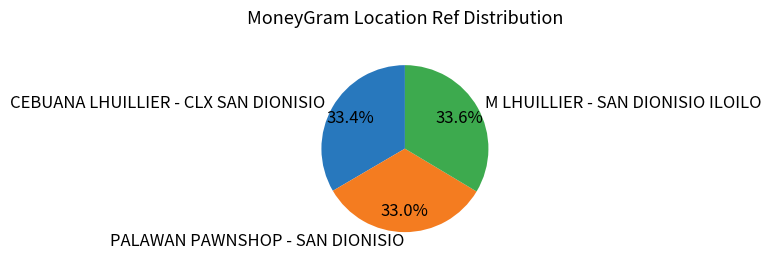

The PALAWAN PAWNSHOP - SAN DIONISIO slice represents 41% of the pie. True or false?

False